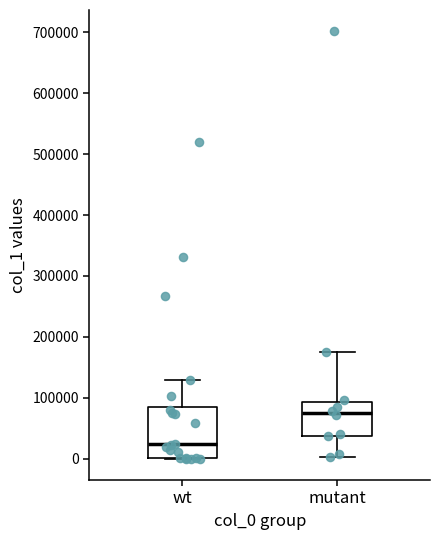

Which box has the highest median line?

mutant